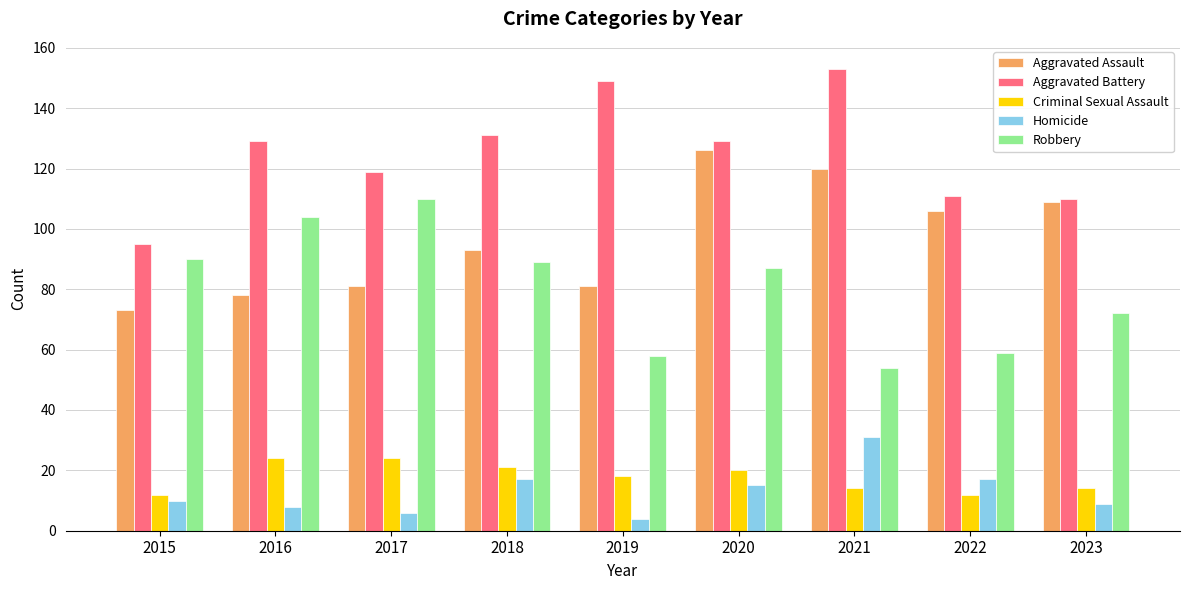

What is the average value of the Aggravated Assault series?

96